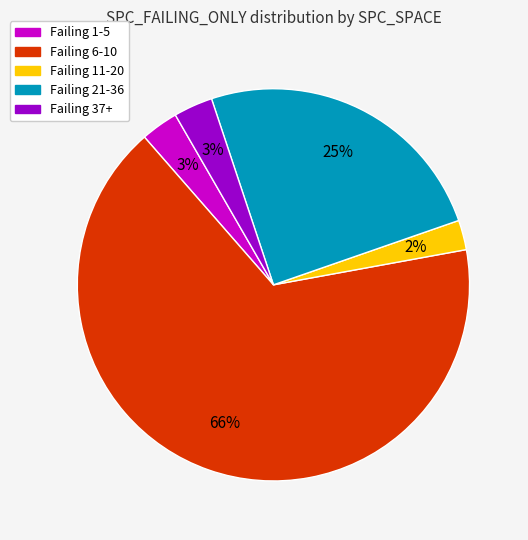

Is there any slice that represents more than half of the pie?

Yes